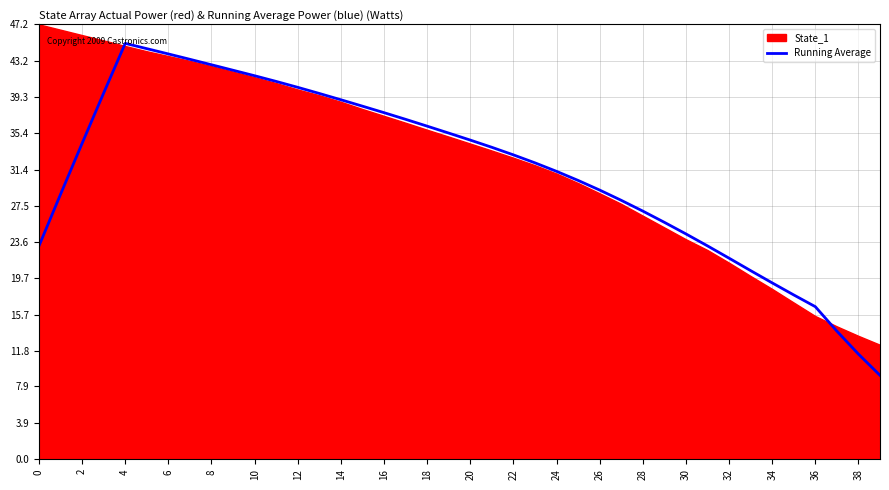

Reading right to left, list all the values displayed in this chart.

9.1	11.4	13.9	16.6	17.8	19.1	20.5	21.8	23.2	24.5	25.7	26.9	28.1	29.2	30.3	31.2	32.2	33.0	33.9	34.6	35.4	36.2	36.9	37.6	38.3	39.0	39.7	40.4	41.0	41.6	42.2	42.8	43.4	44.0	44.6	45.1	39.7	34.3	28.8	23.2